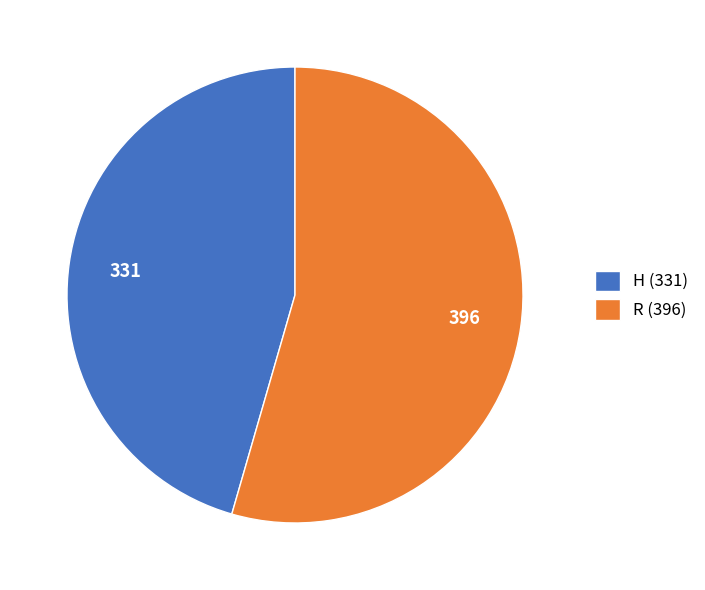

Approximately how many times larger is the value at R compared to H?

1.2